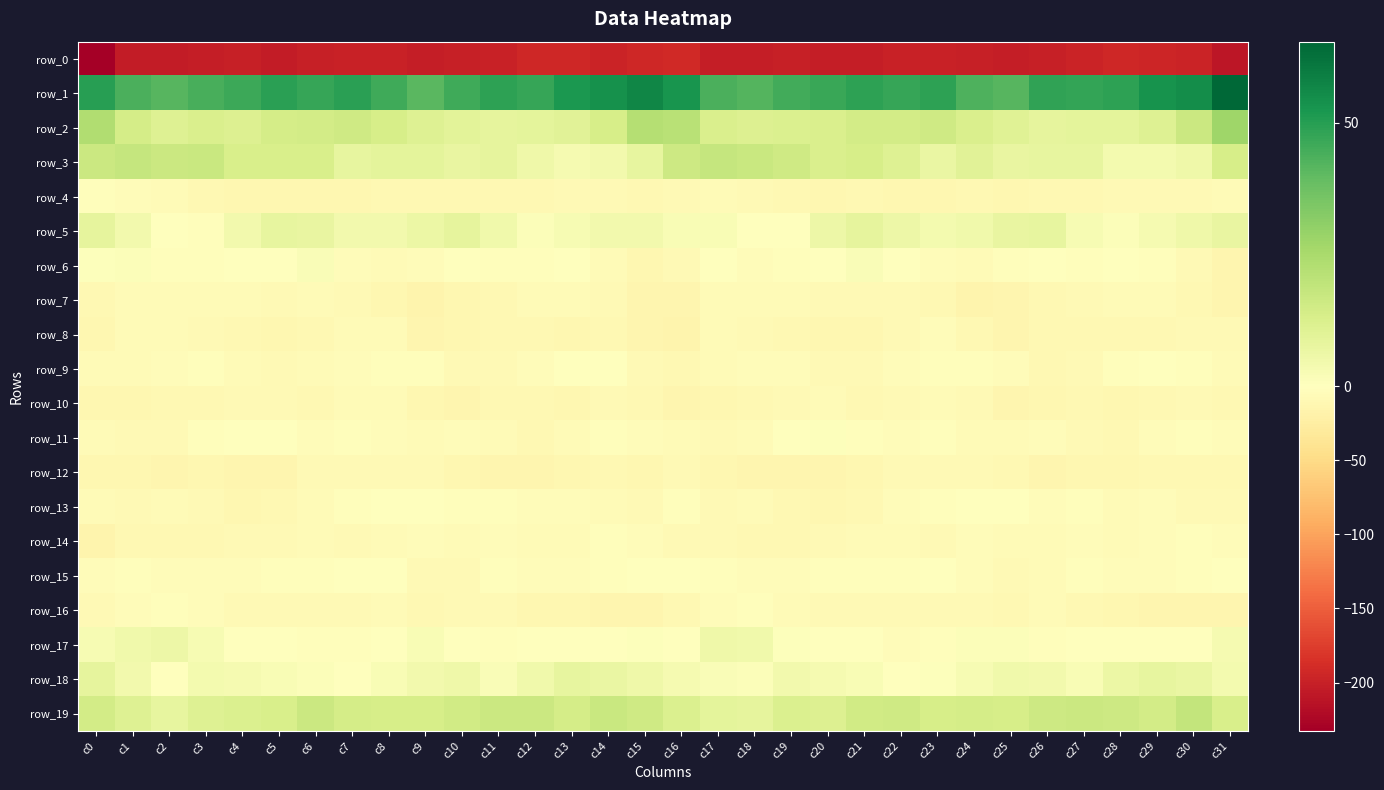

Which series has the largest total across all categories?

row_1